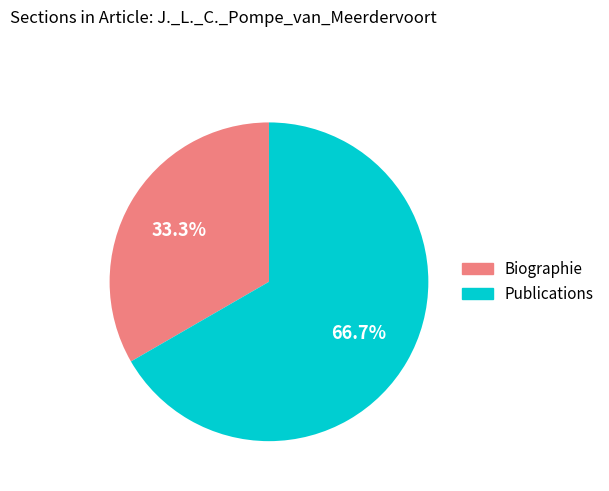

To the nearest percent, what is the difference between the largest and smallest slice percentages?

33%